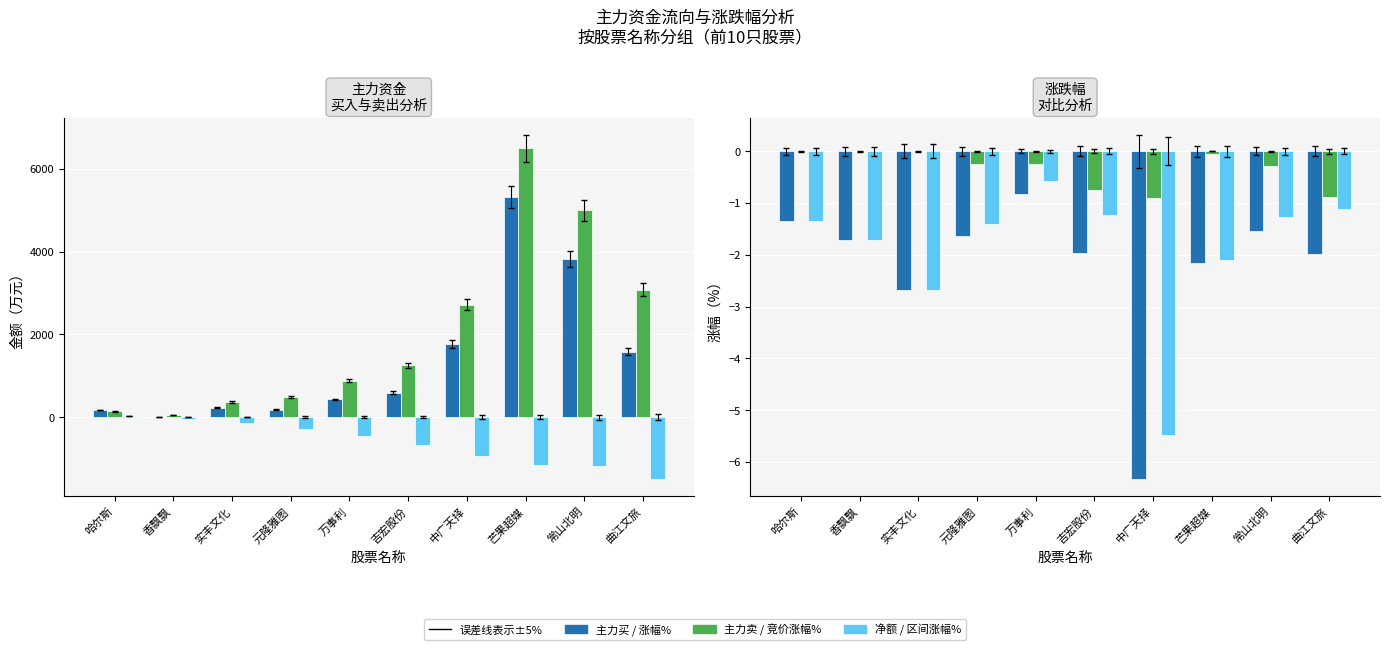

How many values in 主力买(万元) are above zero?

9